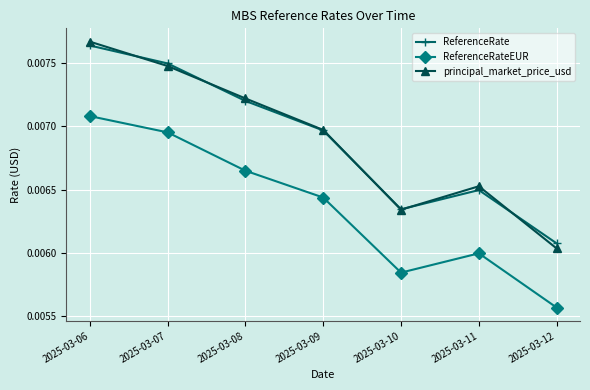

How many interior local peaks does the principal_market_price_usd series have?

1